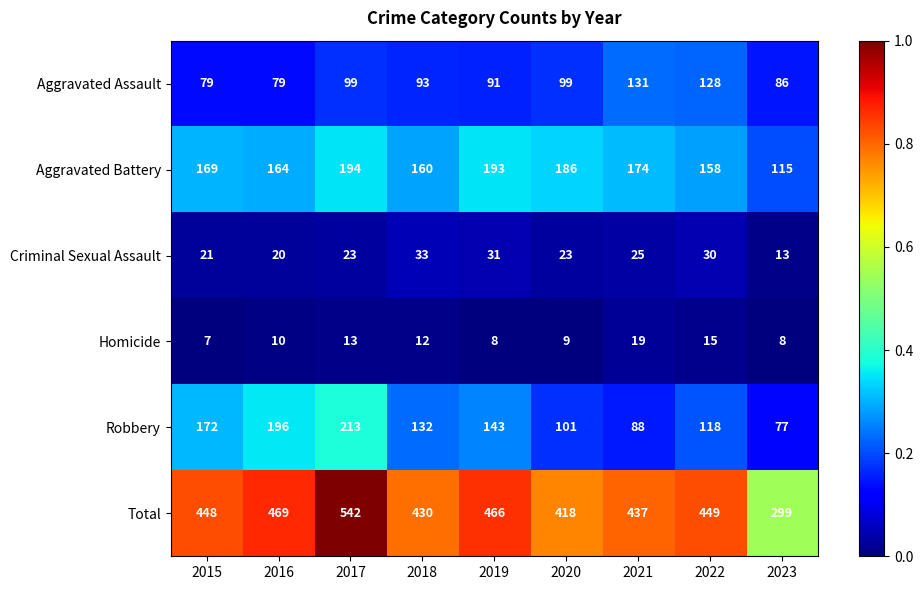

At which category does the chart reach its peak across all series?

2017